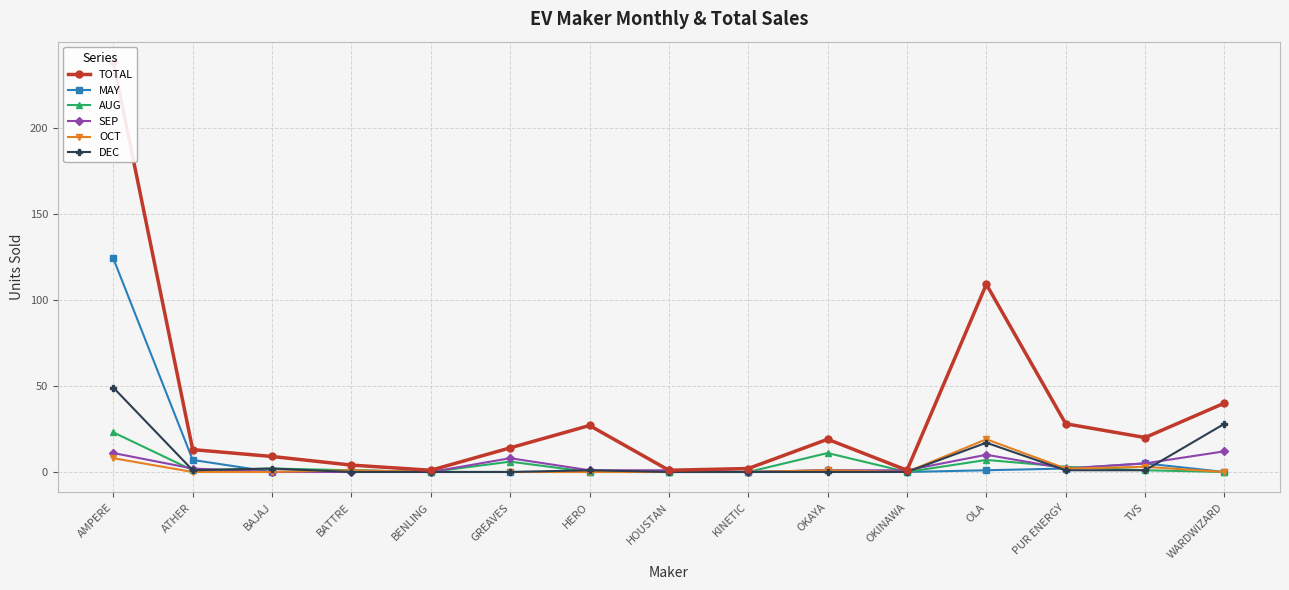

How many data points in AUG are less than 1?

6